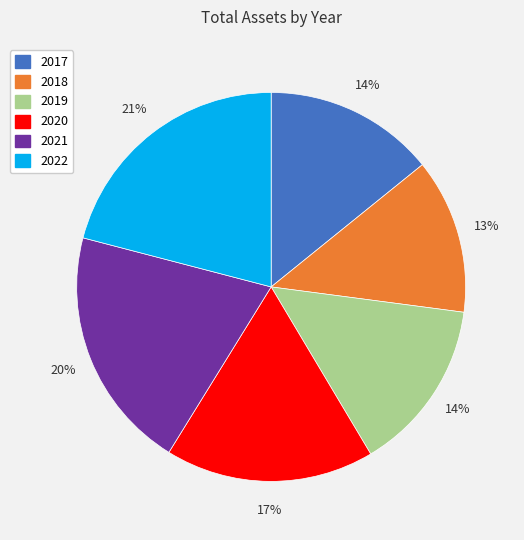

How many segments does this pie chart have?

6